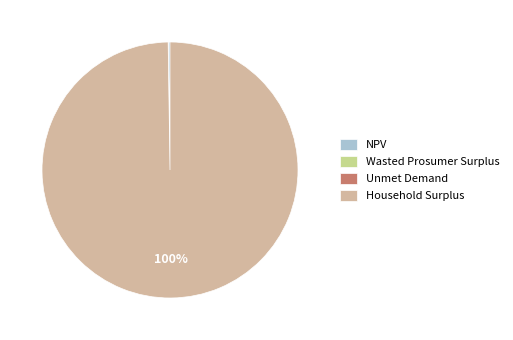

To the nearest percent, what is the average slice percentage?

25%